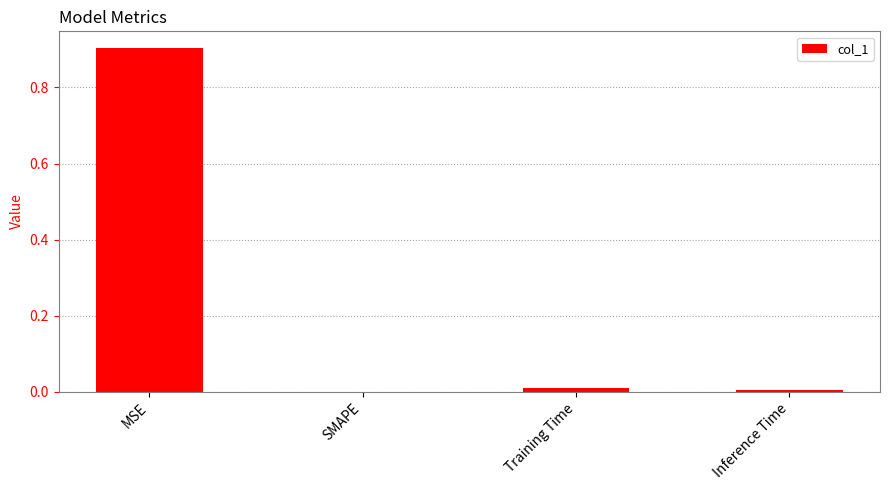

What is the greatest value displayed?

0.9